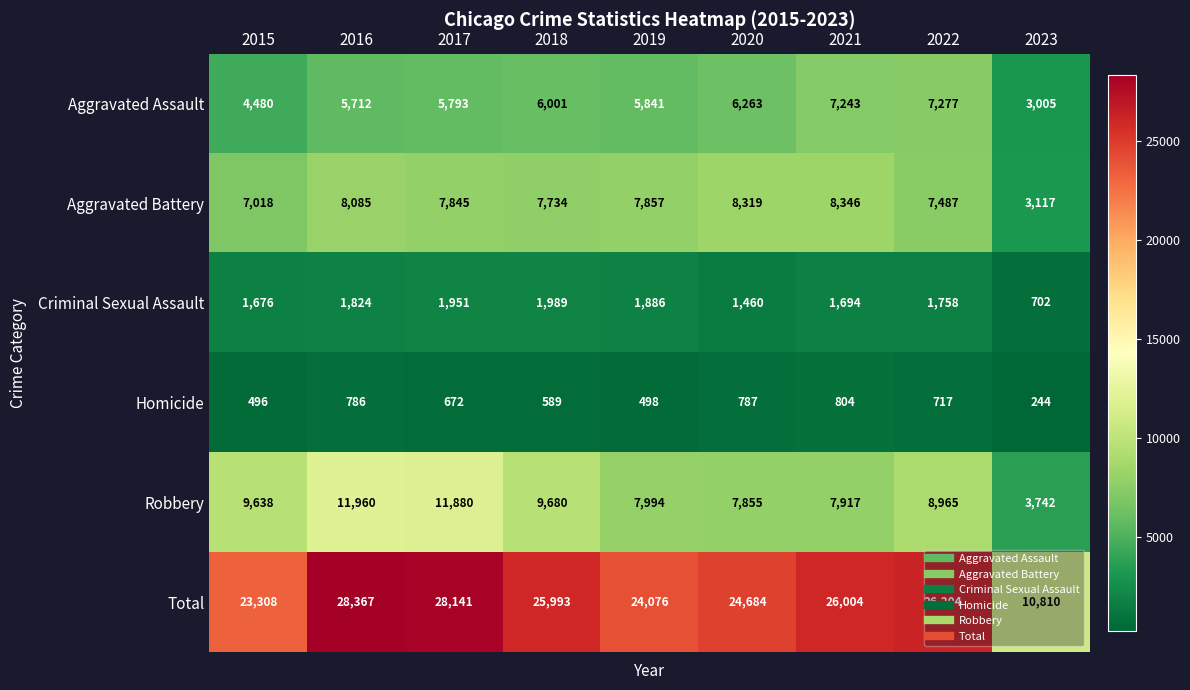

Which series changed the most between 2015 and 2022?

Total